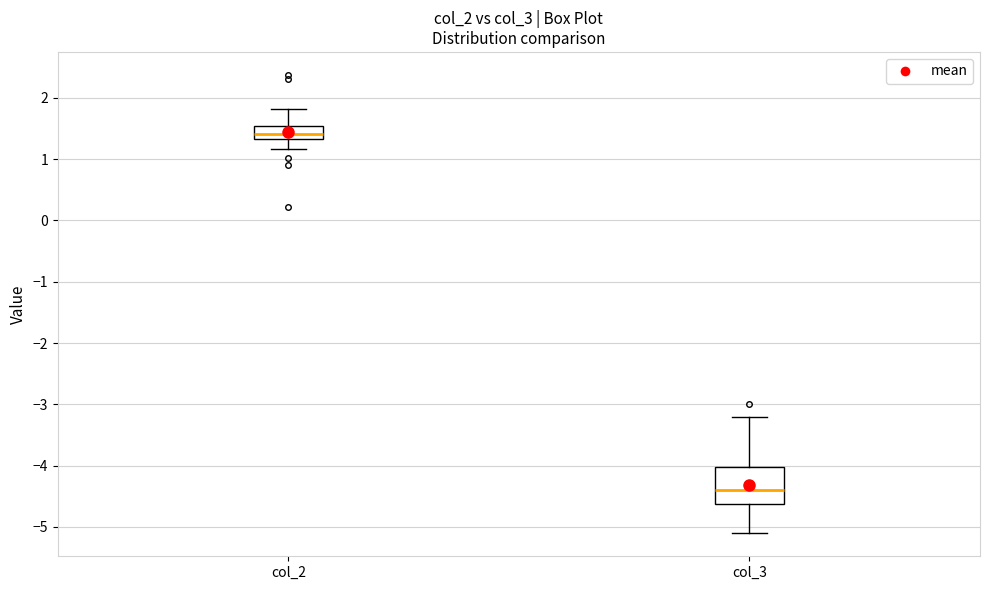

Where does the median line of the box for col_2 sit on the y-axis? The values are not printed on the chart, so give them approximately, as read against the axis.

1.4